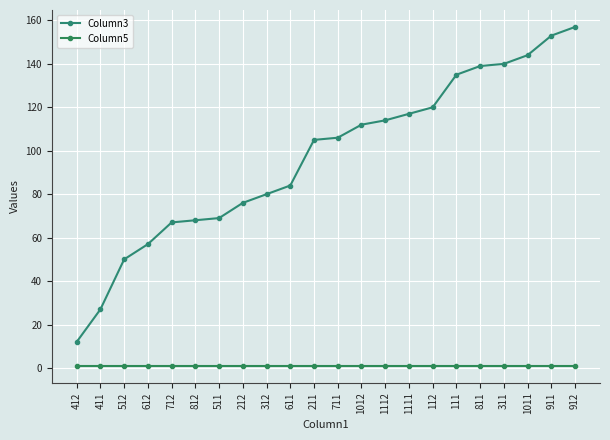

What are all the series names shown in the legend?

Column3, Column5